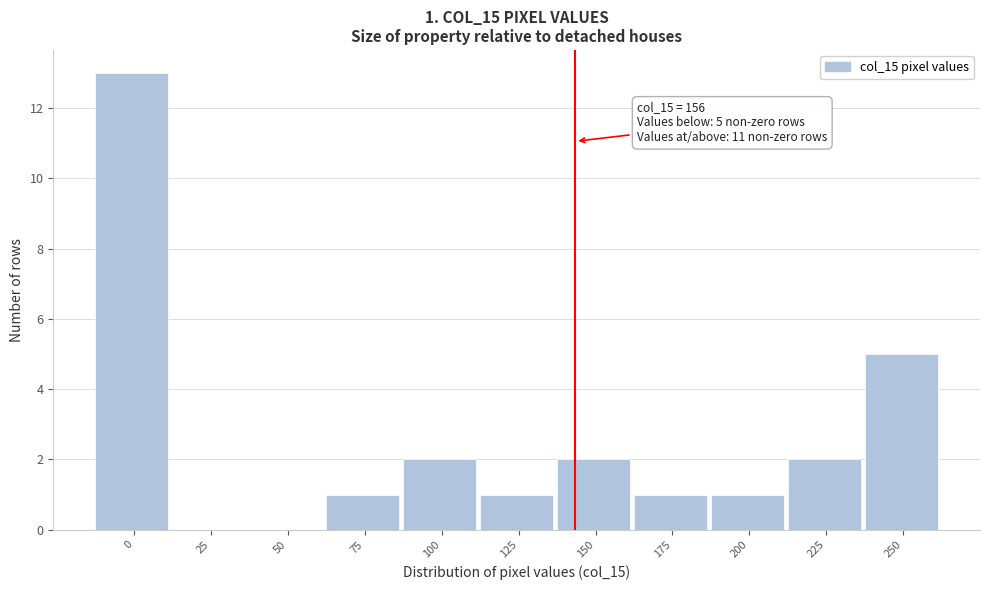

Reading left to right, list all the values displayed in this chart.

0=13	25=0	50=0	75=1	100=2	125=1	150=2	175=1	200=1	225=2	250=5